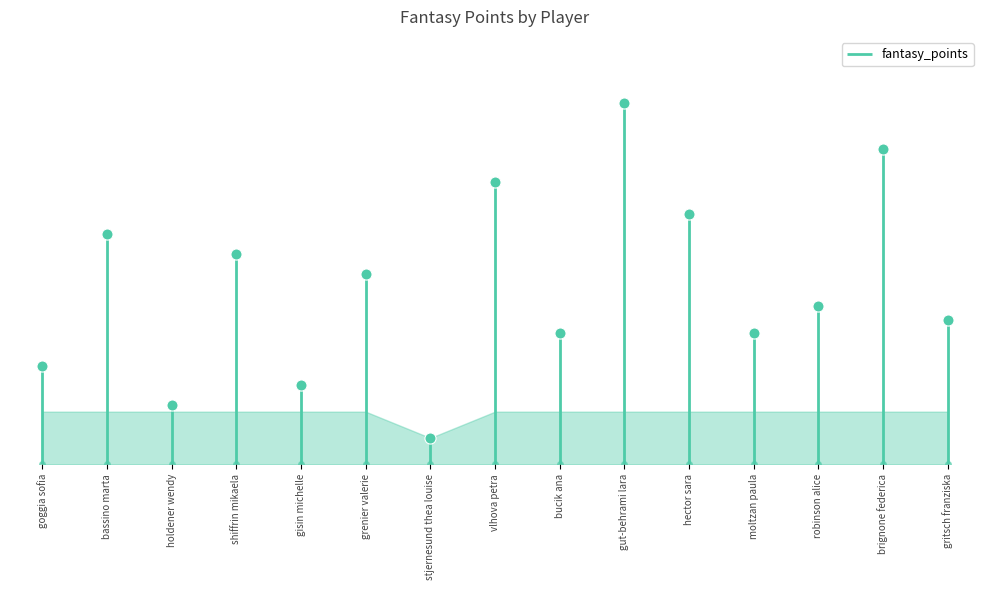

What is the sum of all values?

406